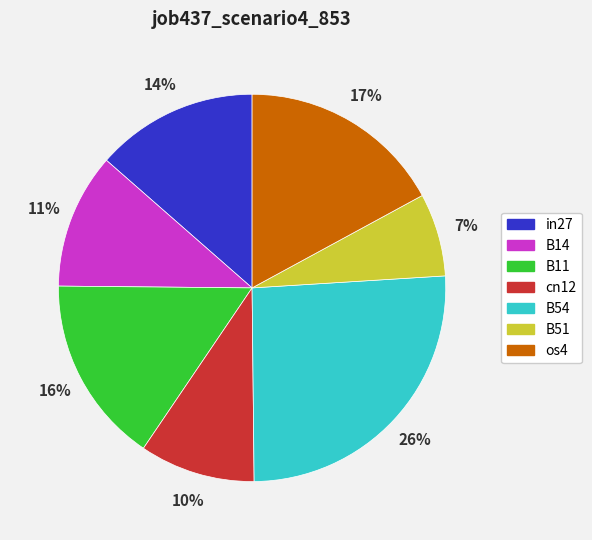

Is it true that B51 is 7% of the pie?

True